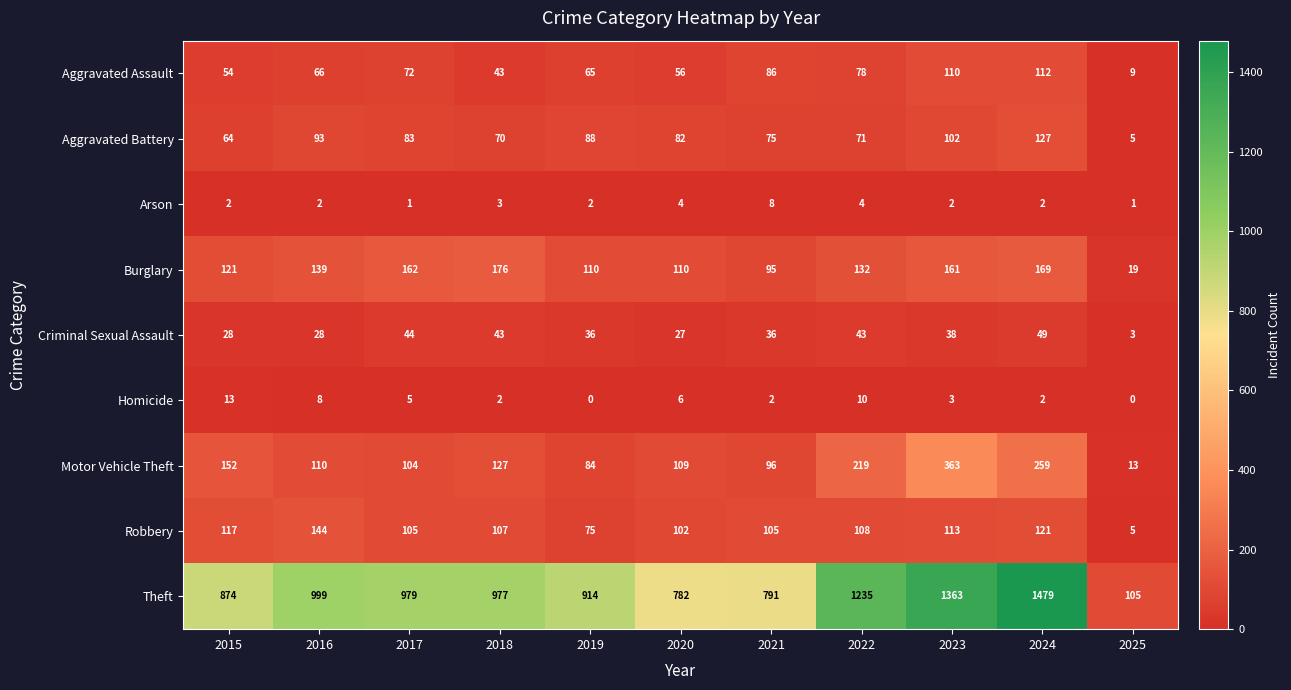

What is the average value of the Robbery series?

100